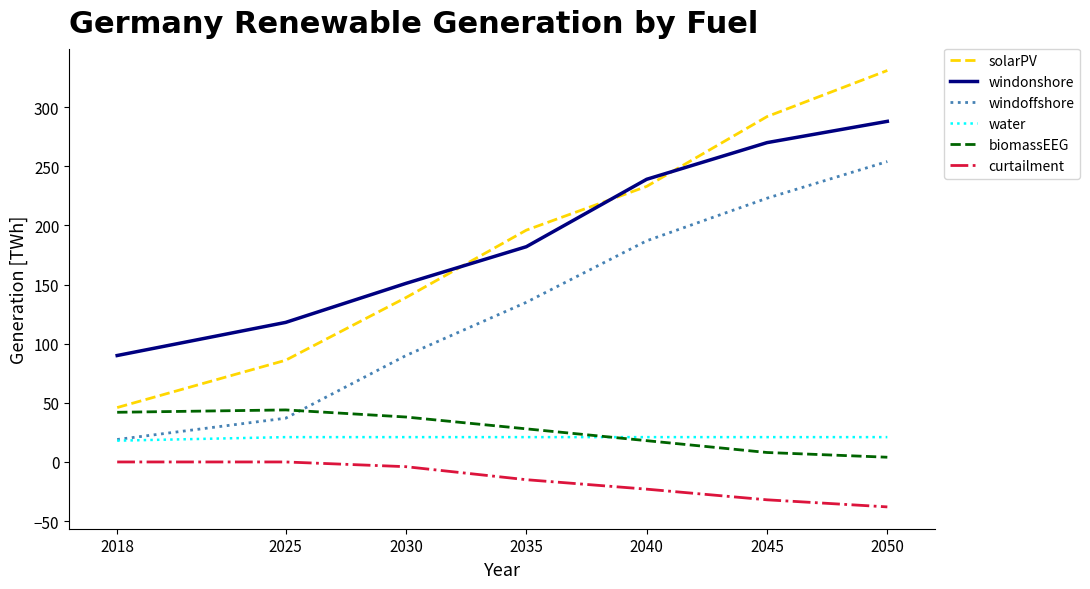

Reading left to right, transcribe all the data shown in this chart.

solarPV: 2018=46	2025=86	2030=139	2035=196	2040=233	2045=292	2050=331
windonshore: 2018=90	2025=118	2030=151	2035=182	2040=239	2045=270	2050=288
windoffshore: 2018=19	2025=37	2030=90	2035=135	2040=187	2045=223	2050=254
water: 2018=18	2025=21	2030=21	2035=21	2040=21	2045=21	2050=21
biomassEEG: 2018=42	2025=44	2030=38	2035=28	2040=18	2045=8	2050=4
curtailment: 2018=0	2025=0	2030=-4	2035=-15	2040=-23	2045=-32	2050=-38